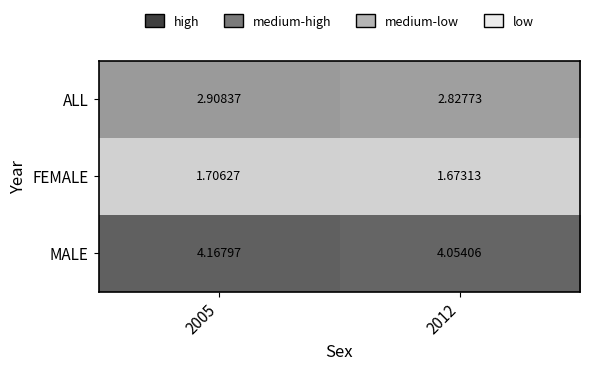

Which series has the largest range (max minus min)?

MALE